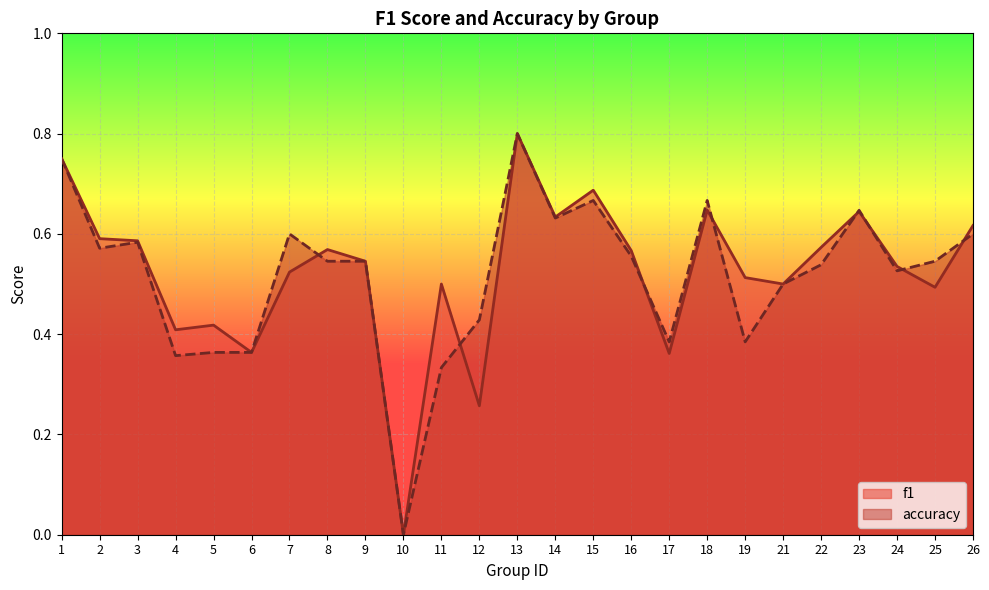

Which series has the widest spread of values?

f1